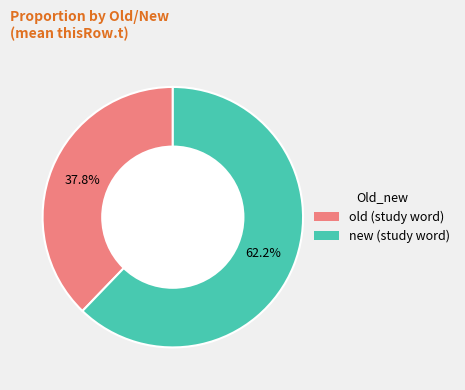

Which has a higher value, old or new?

new